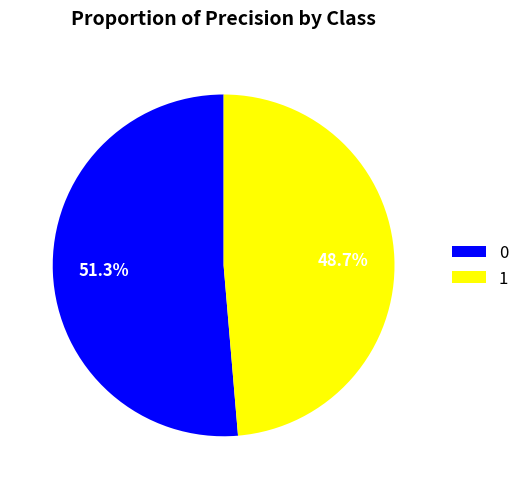

Is it true that 0 is 51% of the pie?

True